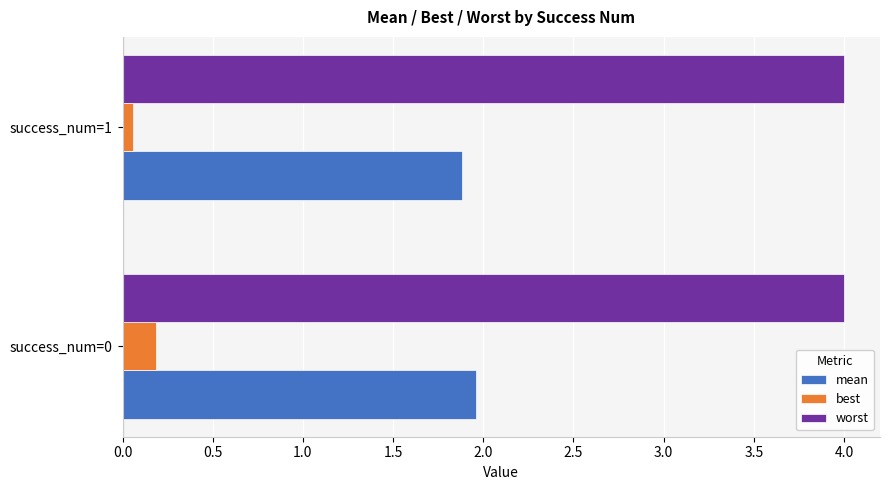

What are all the series names shown in the legend?

mean, best, worst